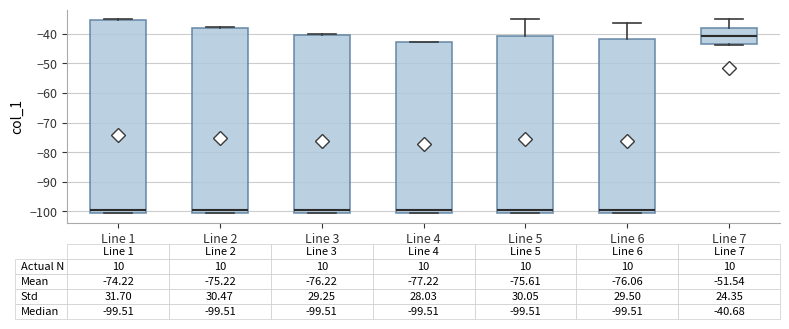

Which box's median line is the highest?

Line 7